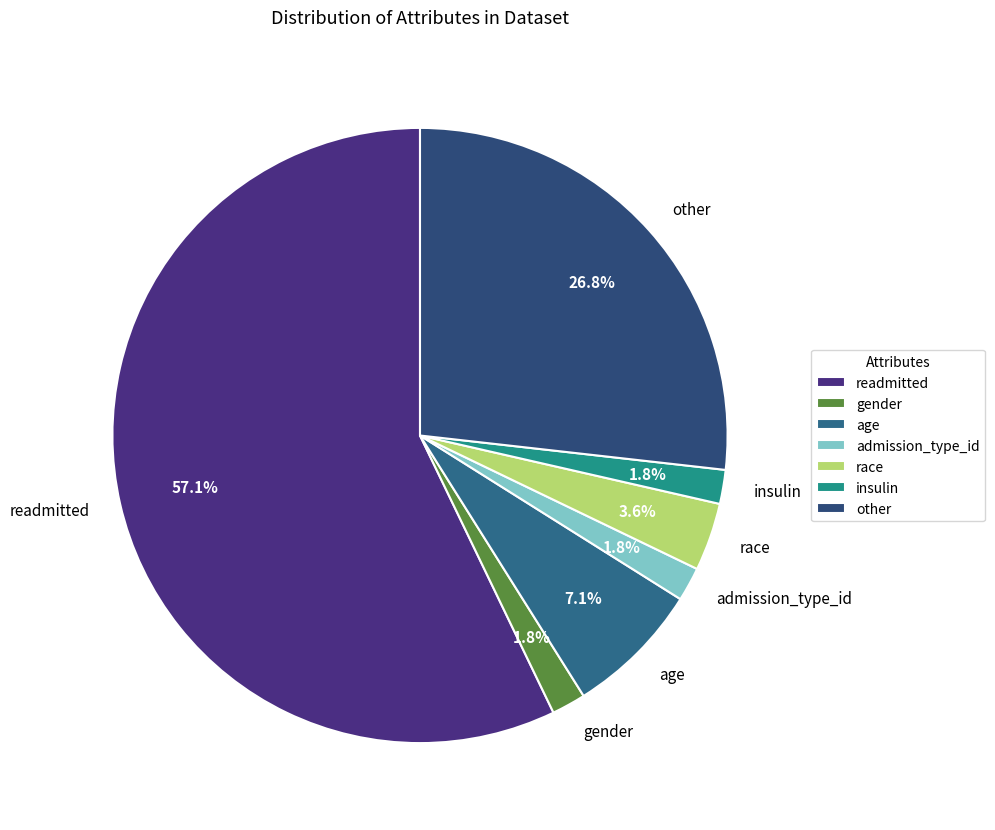

What percentage is the admission_type_id slice, to the nearest percent?

2%